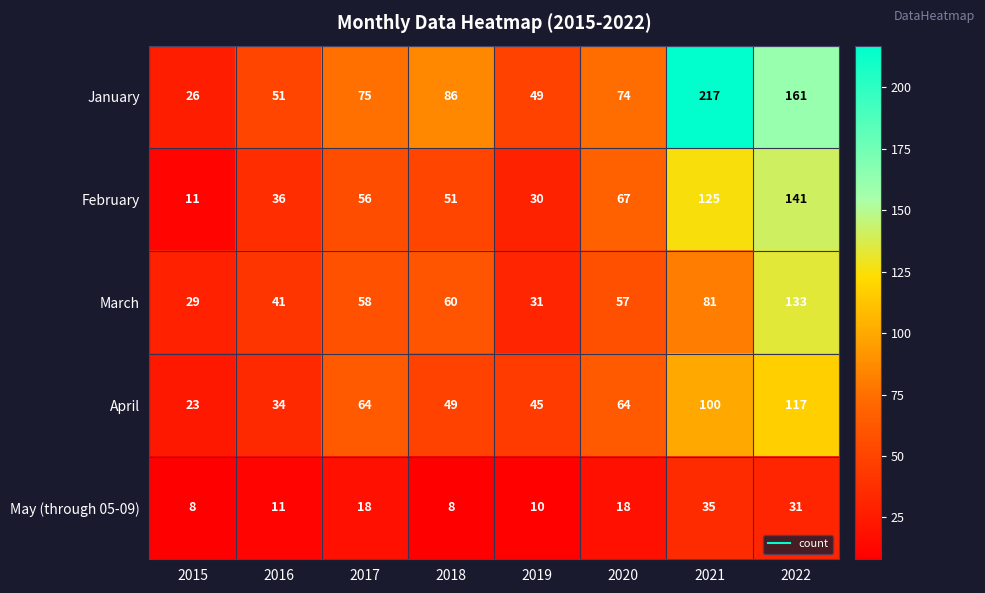

Where is February nearest to the value 76?

2020